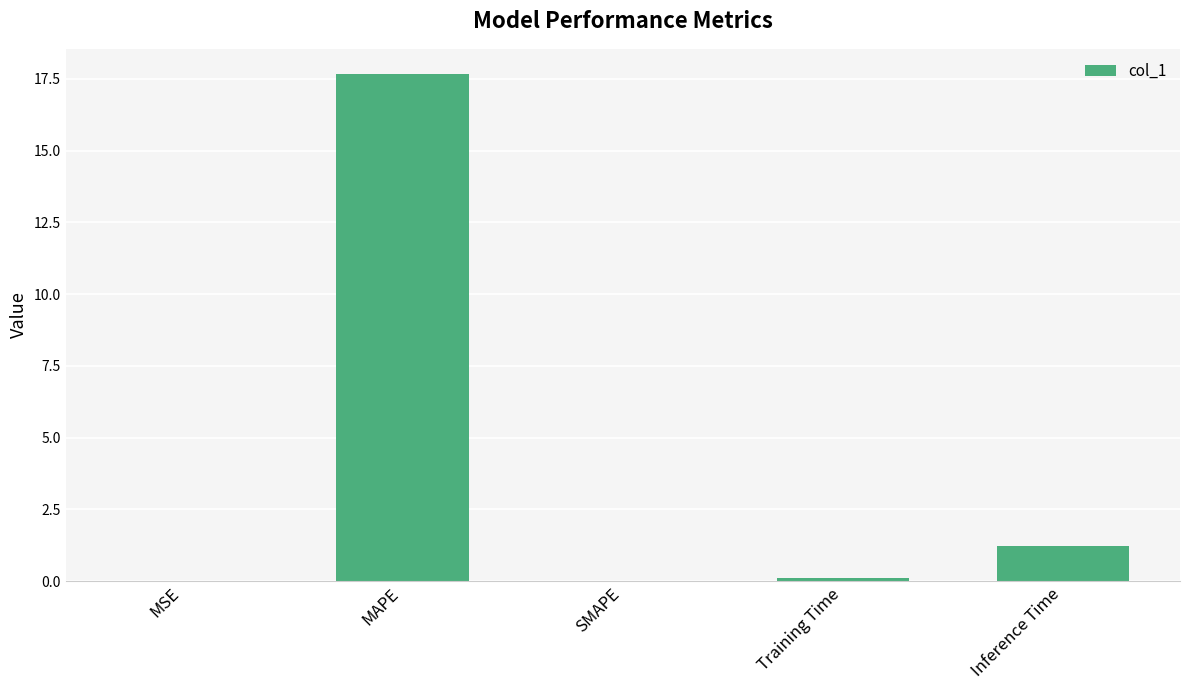

Where is the data nearest to the value 8?

Inference Time